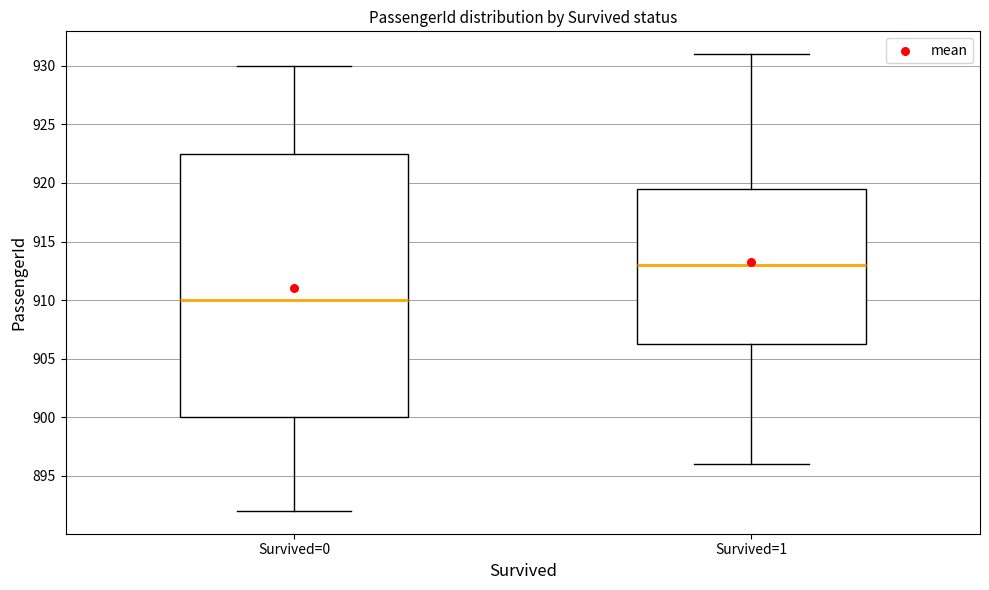

Reading left to right, read every box against the y-axis: the position of its median line, the range the box covers, and the ends of its whiskers. The values are not printed on the chart, so give them approximately, as read against the axis.

Survived=0: median 910.0, box 900.0 to 922.5, whiskers 892.0 to 930.0
Survived=1: median 913.0, box 906.5 to 919.5, whiskers 896.0 to 931.0